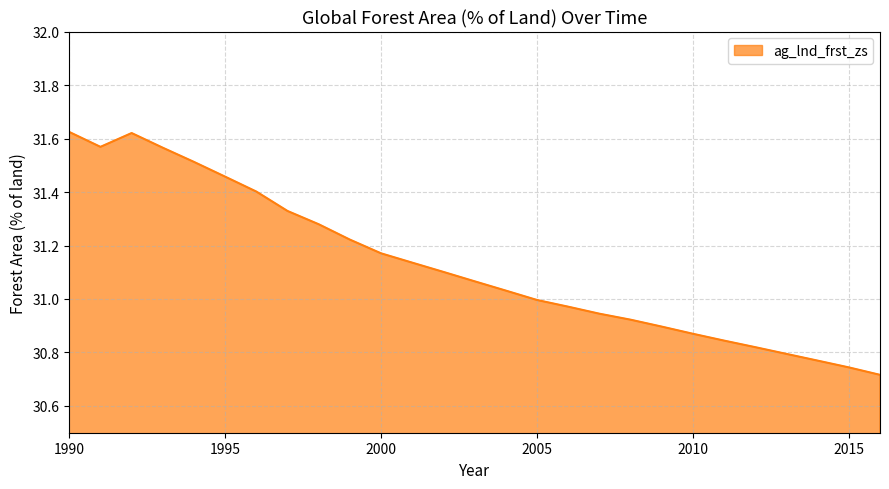

What is the difference between the maximum and minimum values?

0.9